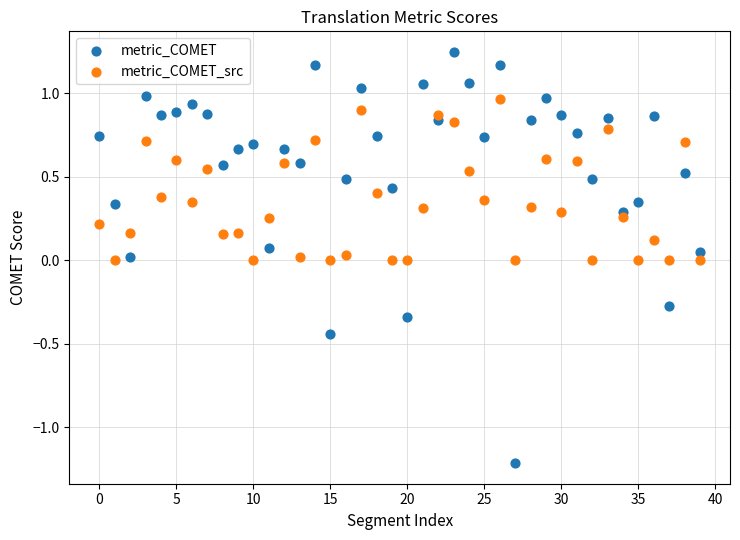

Which series contains the highest Y value?

metric_COMET